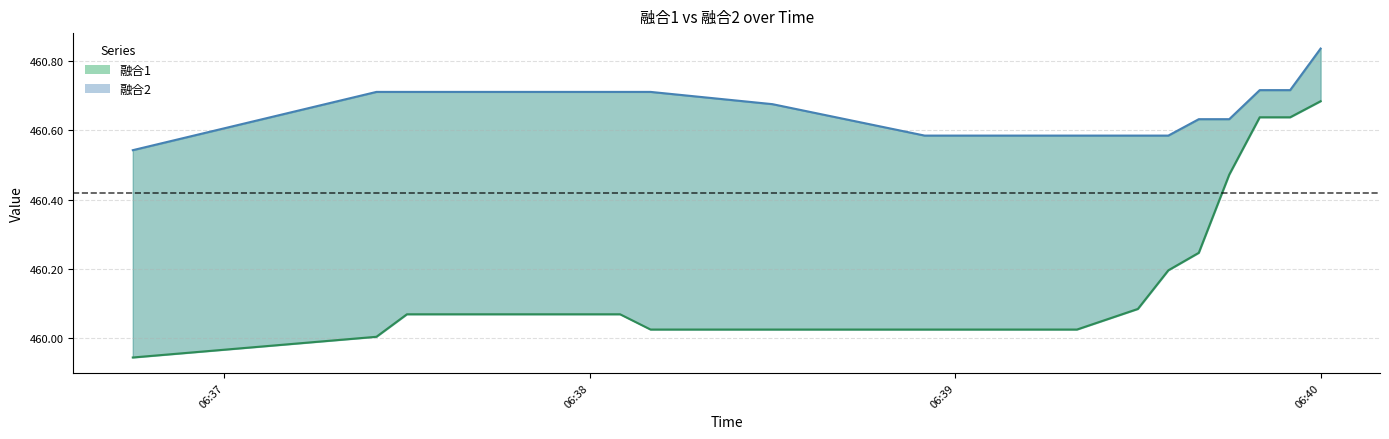

True or false: 融合2 (line) and 融合1 (line) intersect in this chart.

False